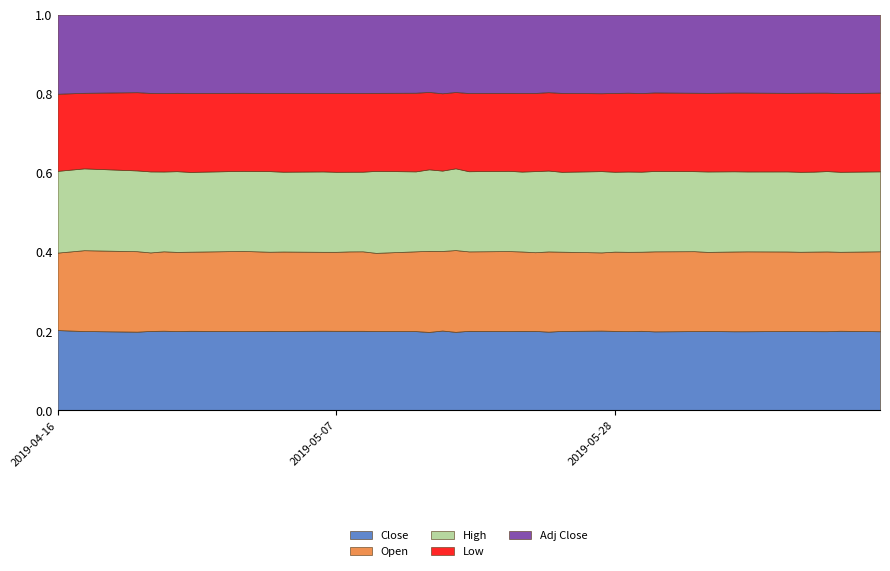

After their last crossing, which series has the higher values: Close or Open?

Open